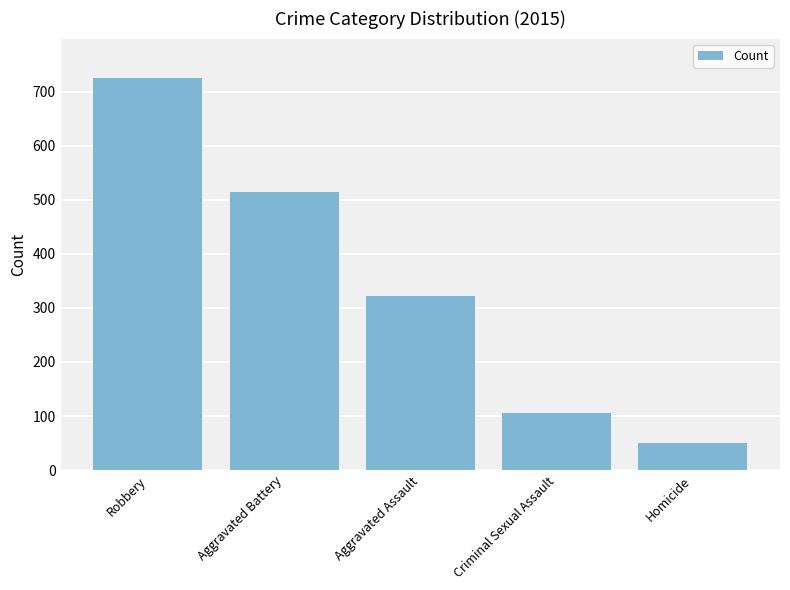

How many data points does each series have?

5